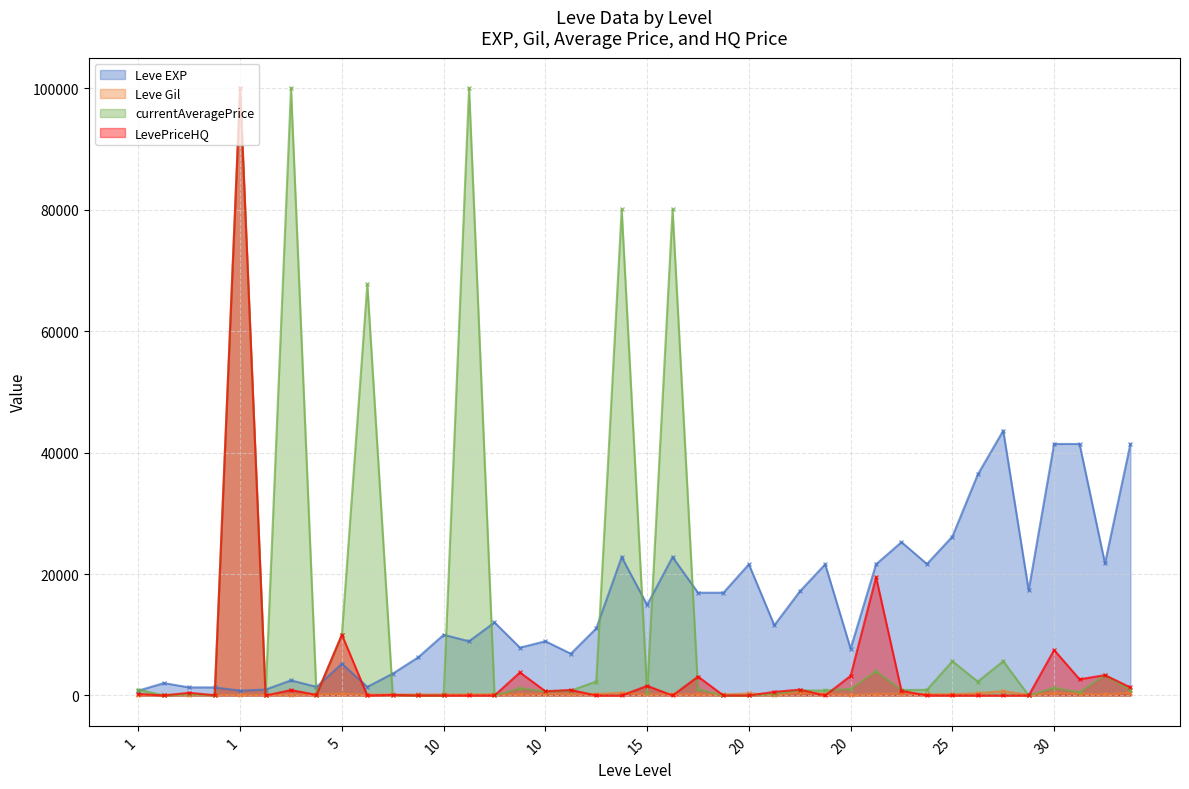

True or false: Leve EXP and Leve Gil intersect in this chart.

False